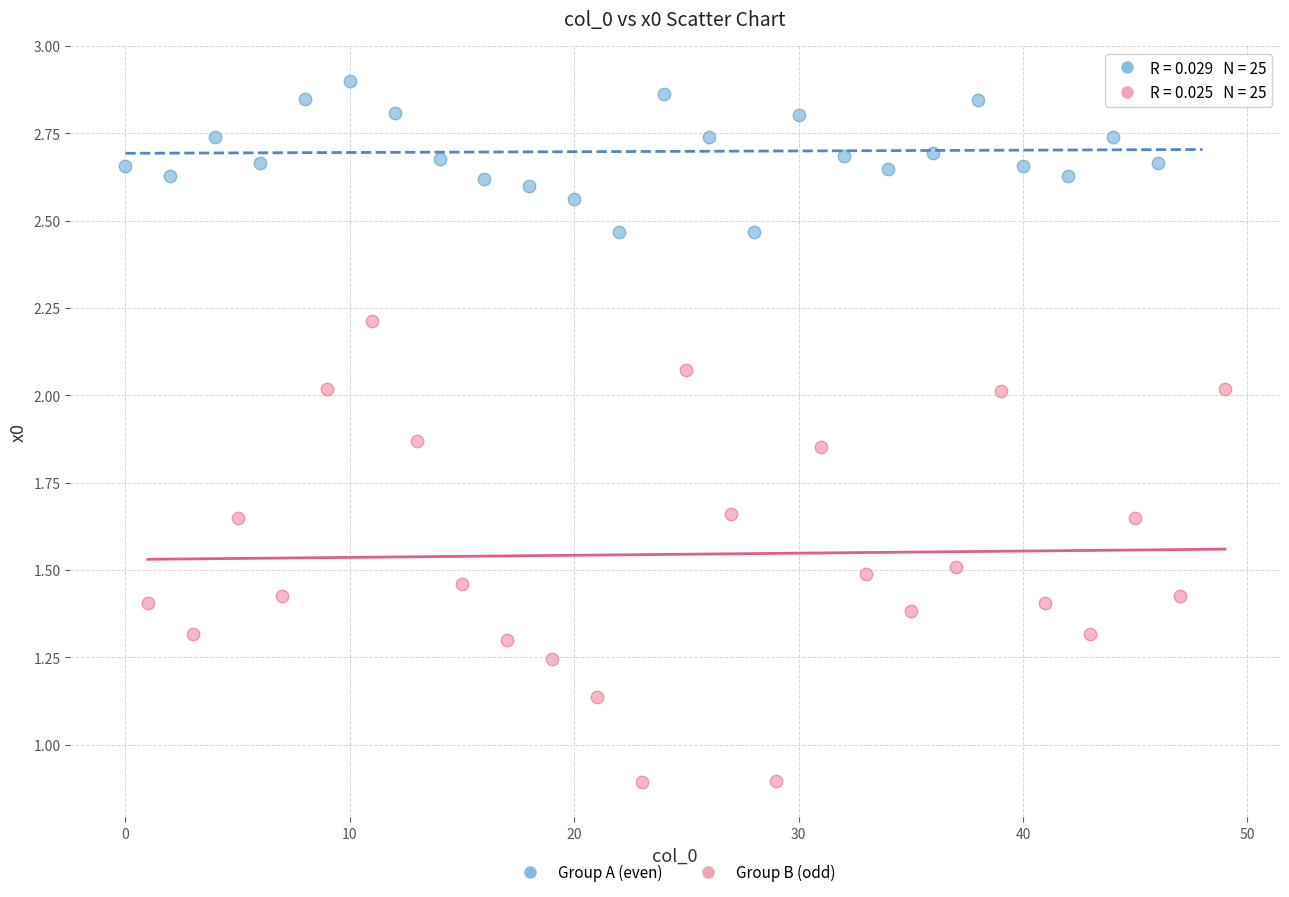

Which series contains the highest Y value?

Group A (even)